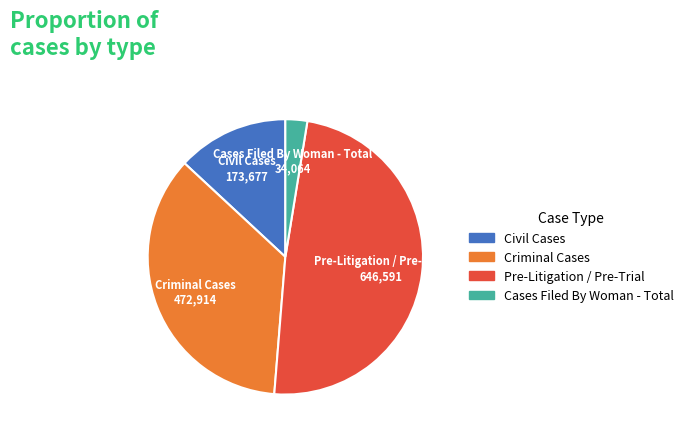

Is the sum of Civil Cases and Criminal Cases greater than half?

No